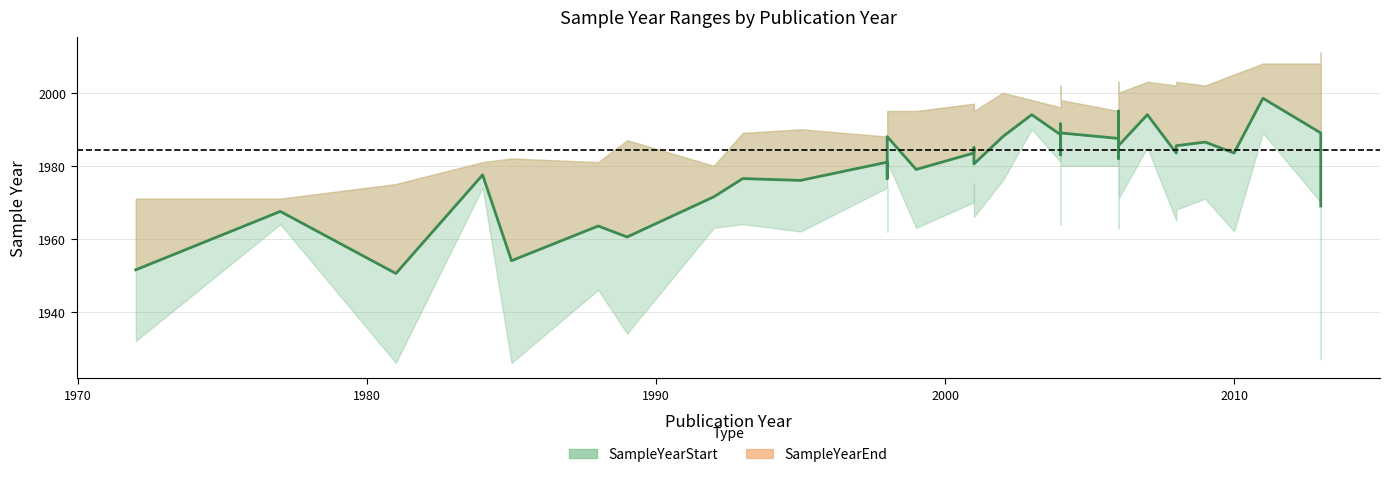

How many values in the SampleYearEnd series are below 1998?

19